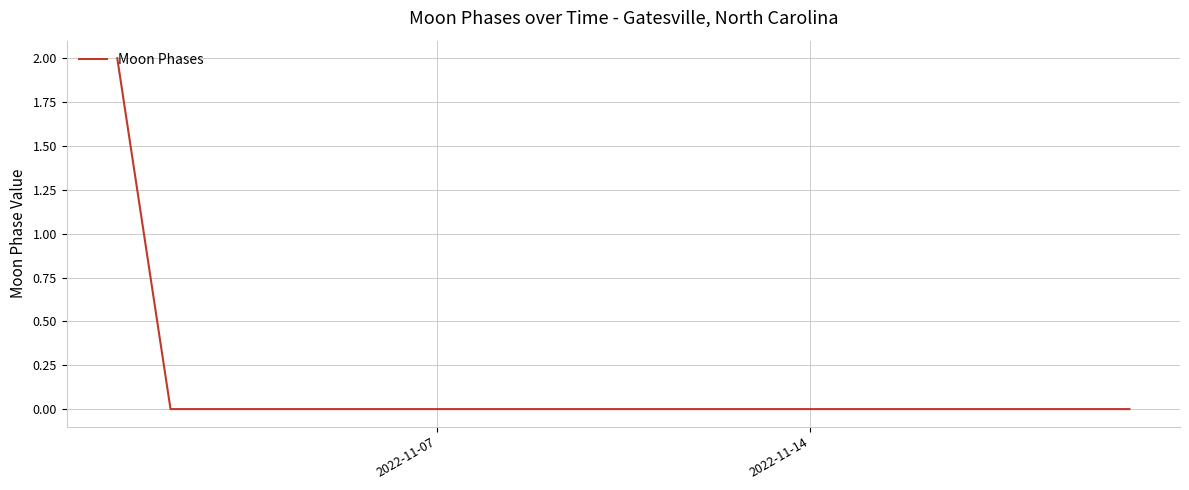

How many lines are shown in the chart?

1